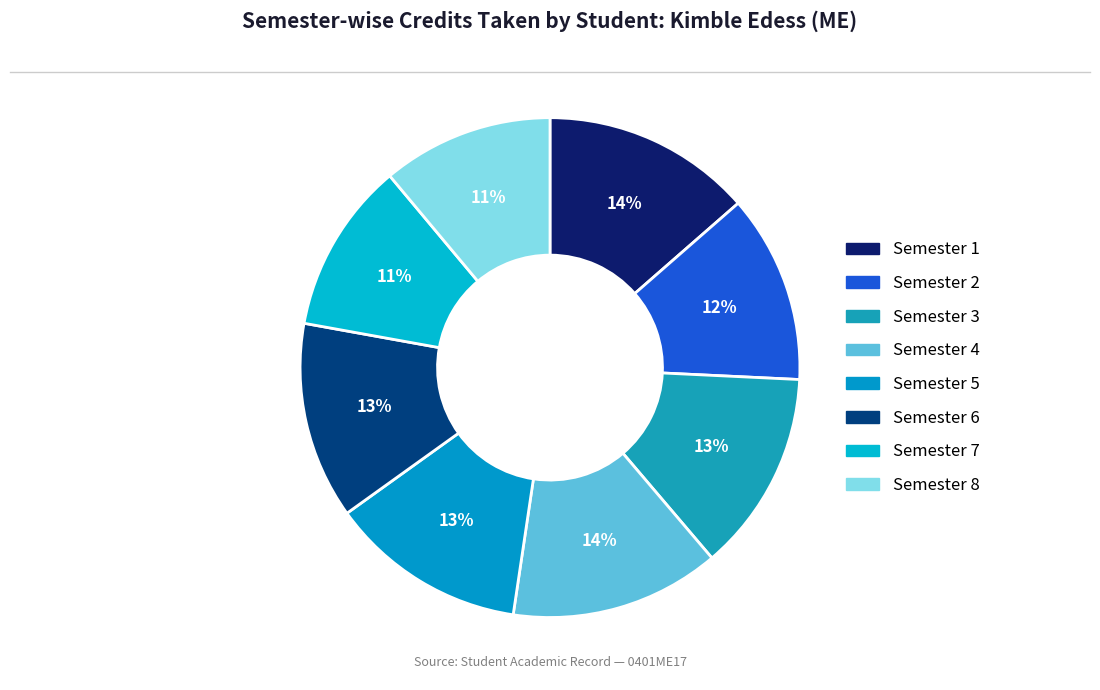

The Semester 3 slice represents 13% of the pie. True or false?

True